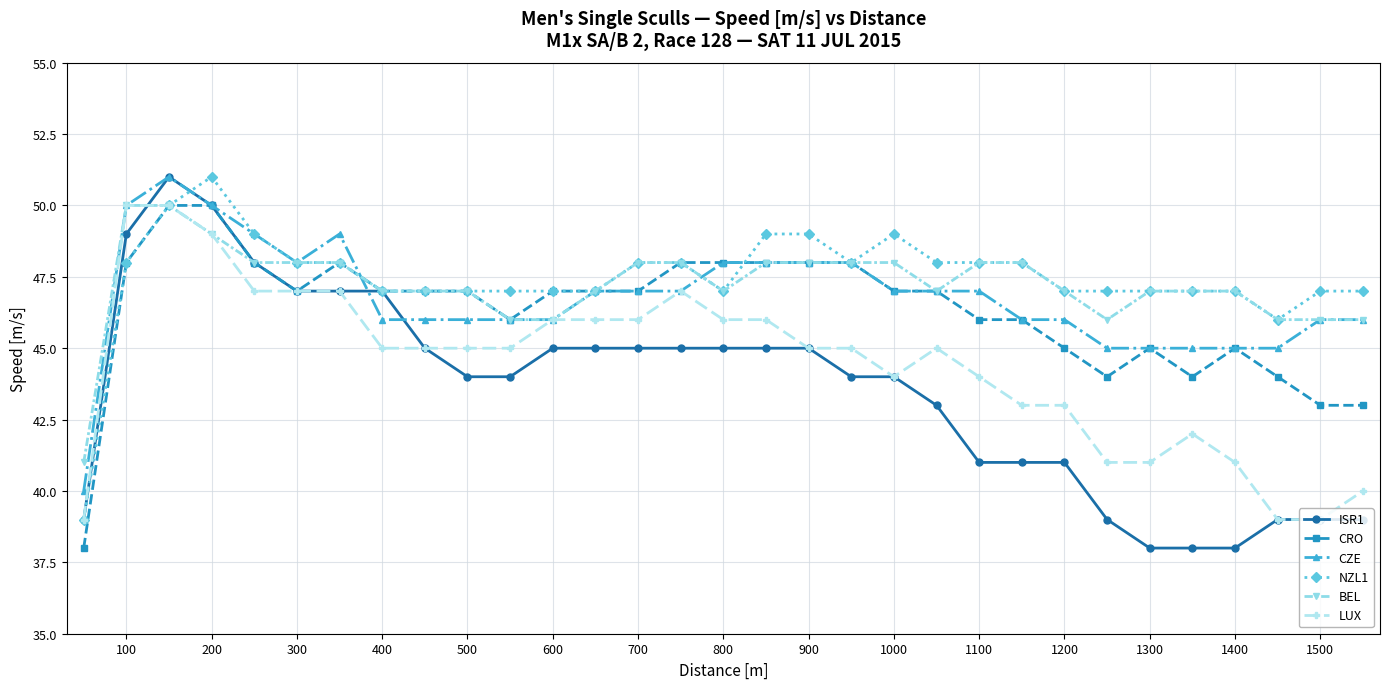

What is the value of the CRO point at the 22nd from the left?

46